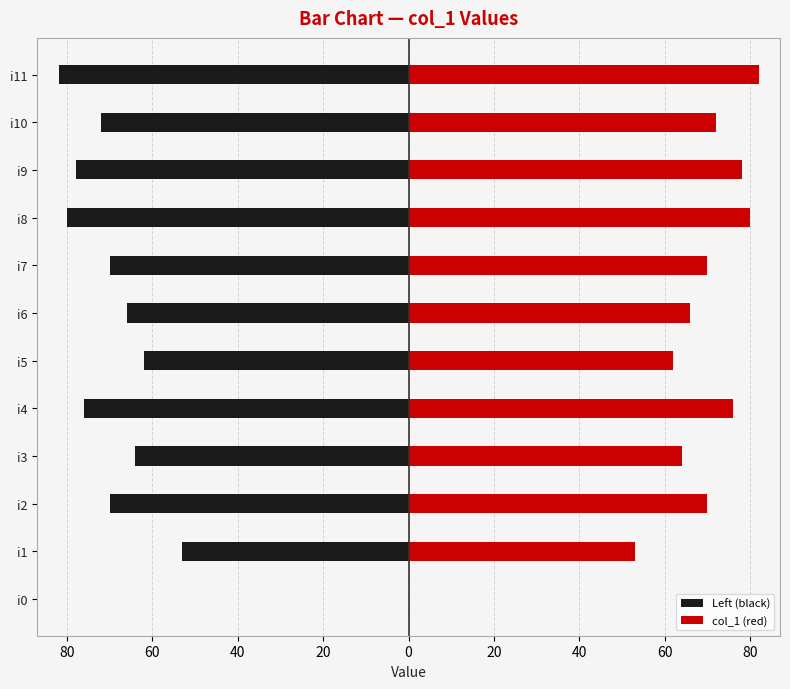

How many bars are there in total?

24